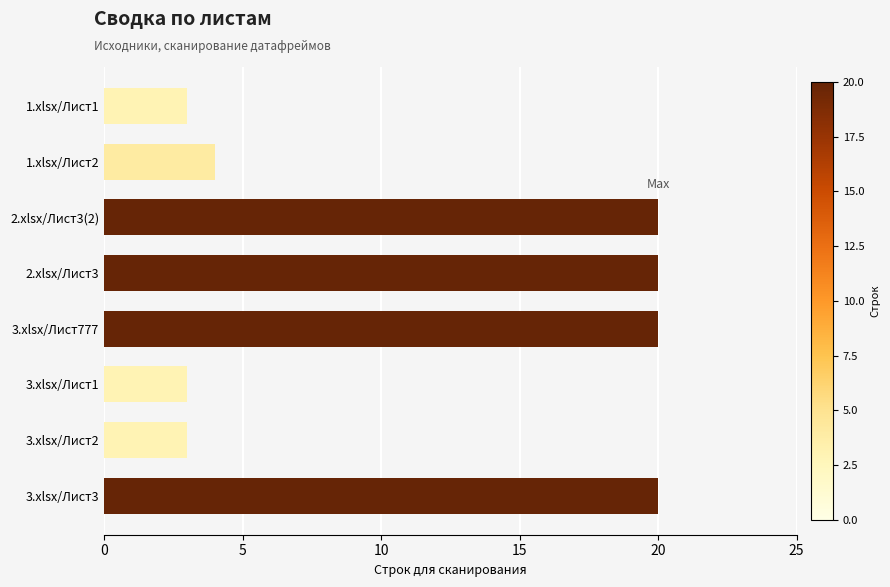

Between 2.xlsx/Лист3 and 1.xlsx/Лист1, which is larger?

2.xlsx/Лист3